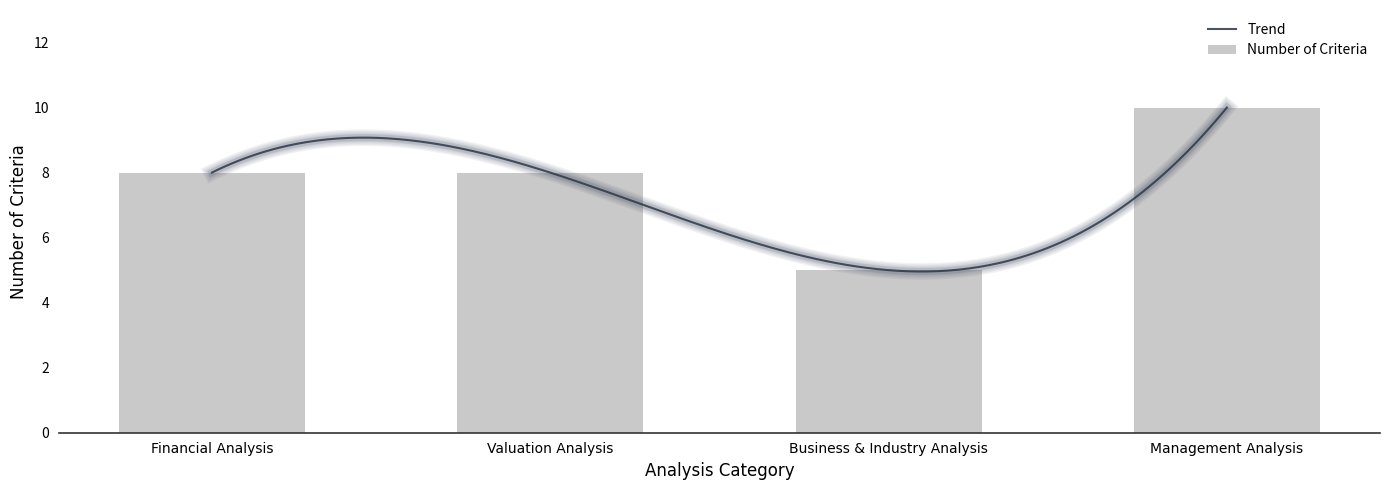

How many bars are there in total?

4